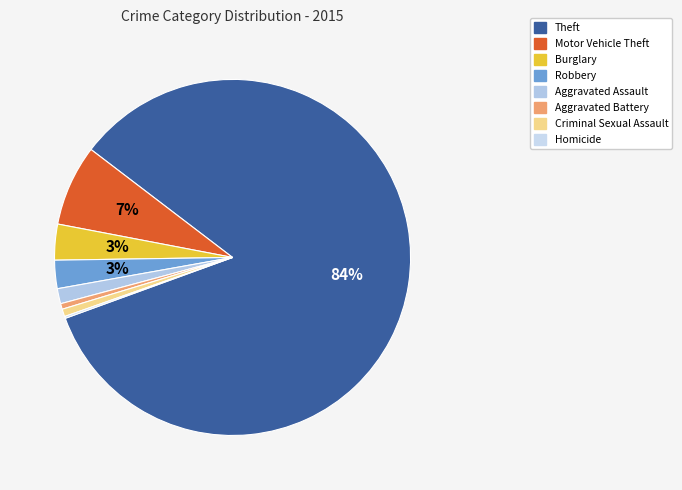

What is the largest slice in the pie chart?

Theft